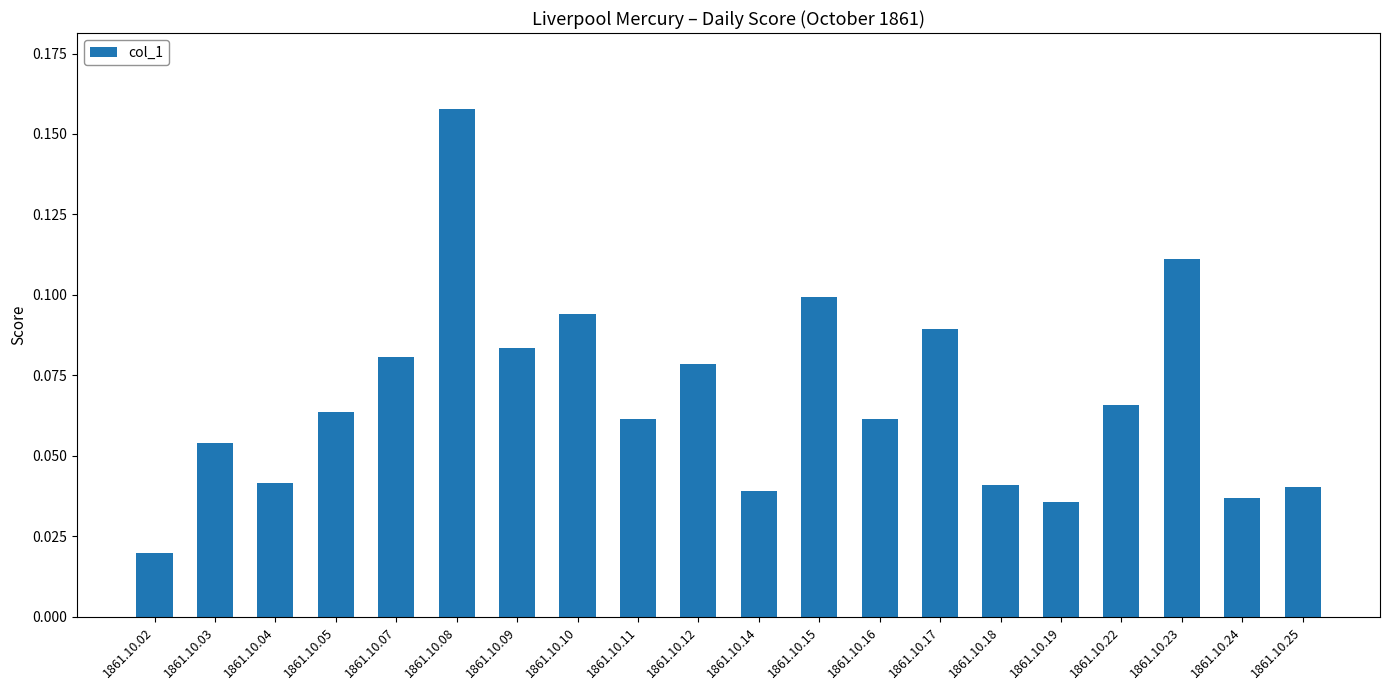

Between 1861.10.24 and 1861.10.05, which is larger?

1861.10.05